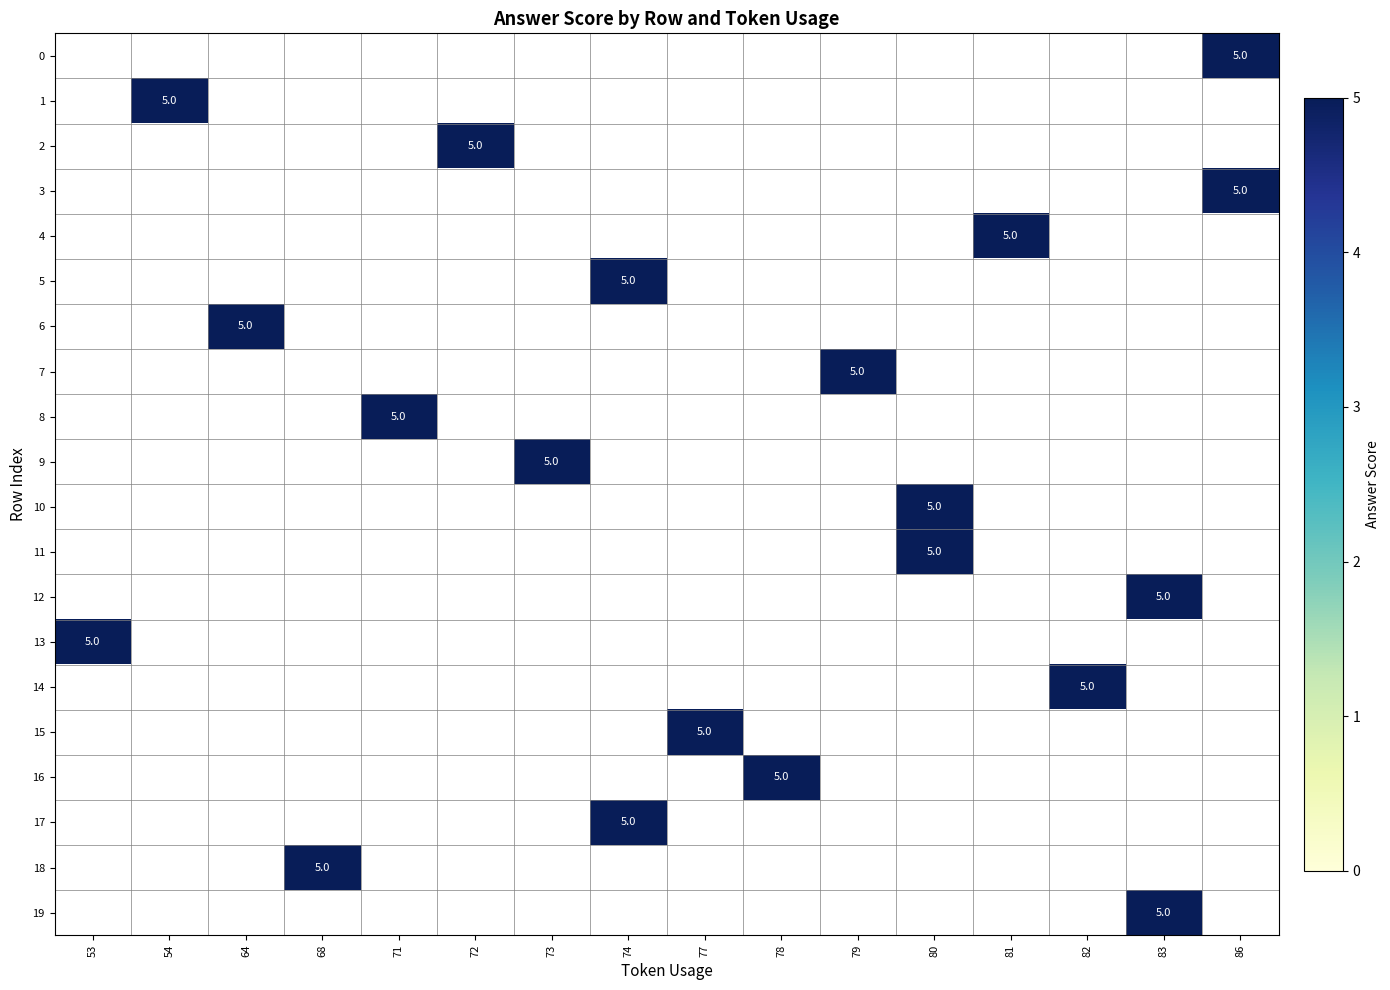

Rank the series by their maximum value, from lowest to highest.

0, 1, 2, 3, 4, 5, 6, 7, 8, 9, 10, 11, 12, 13, 14, 15, 16, 17, 18, 19